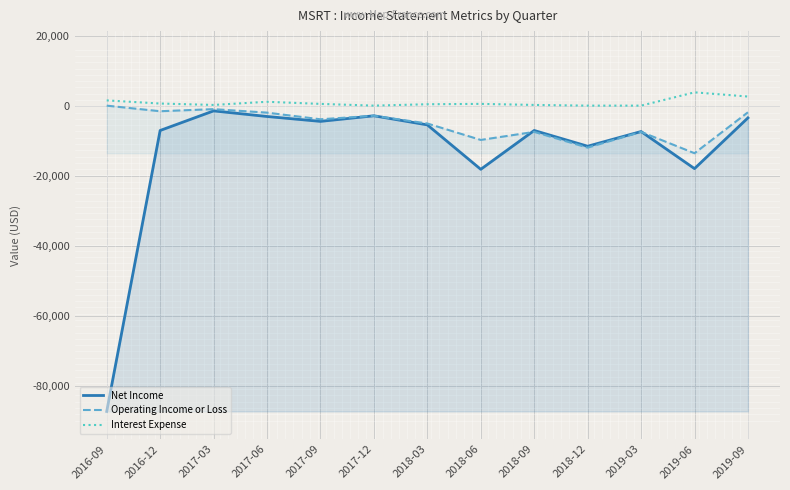

What are all the series names shown in the legend?

Net Income, Operating Income or Loss, Interest Expense